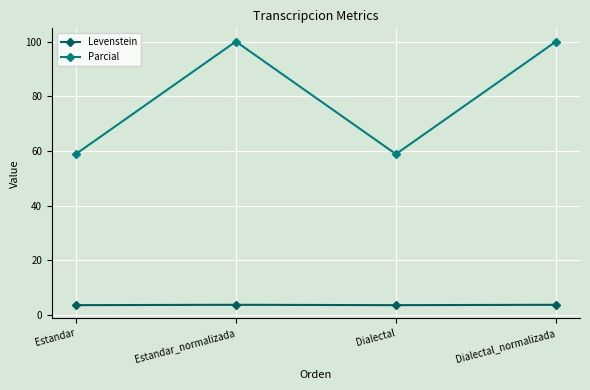

What is the approximate value of Parcial at Estandar?

58.8